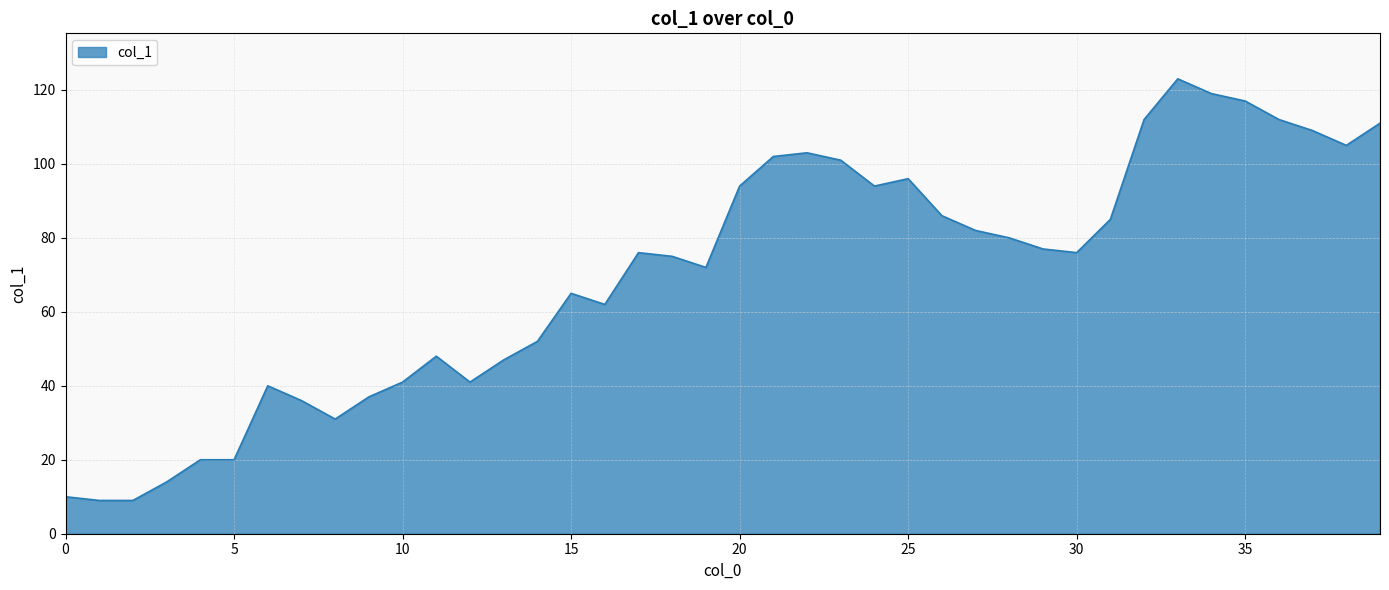

What is the difference between the maximum and minimum values?

114